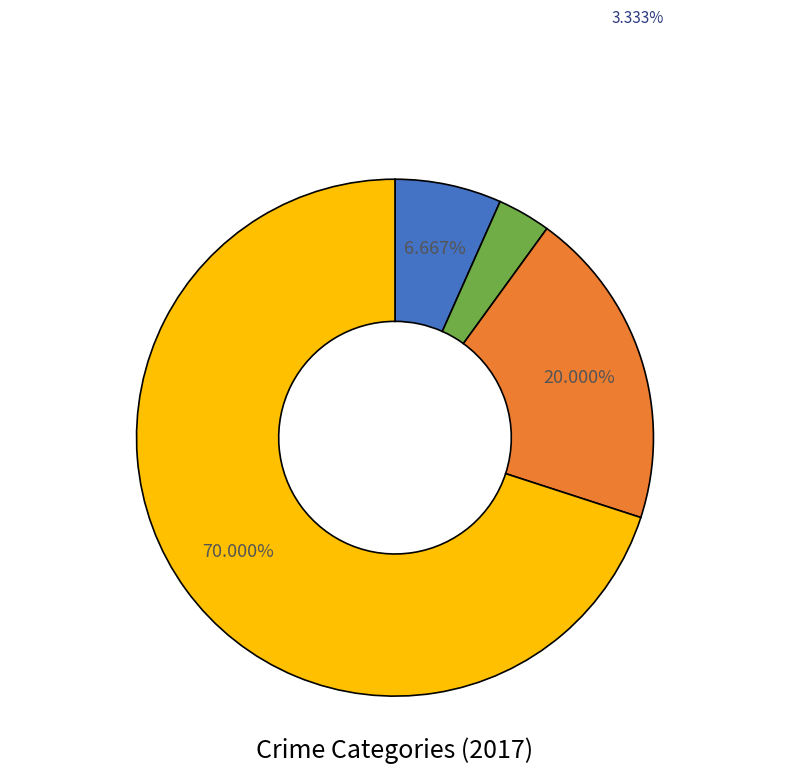

Is there any slice that represents more than half of the pie?

Yes